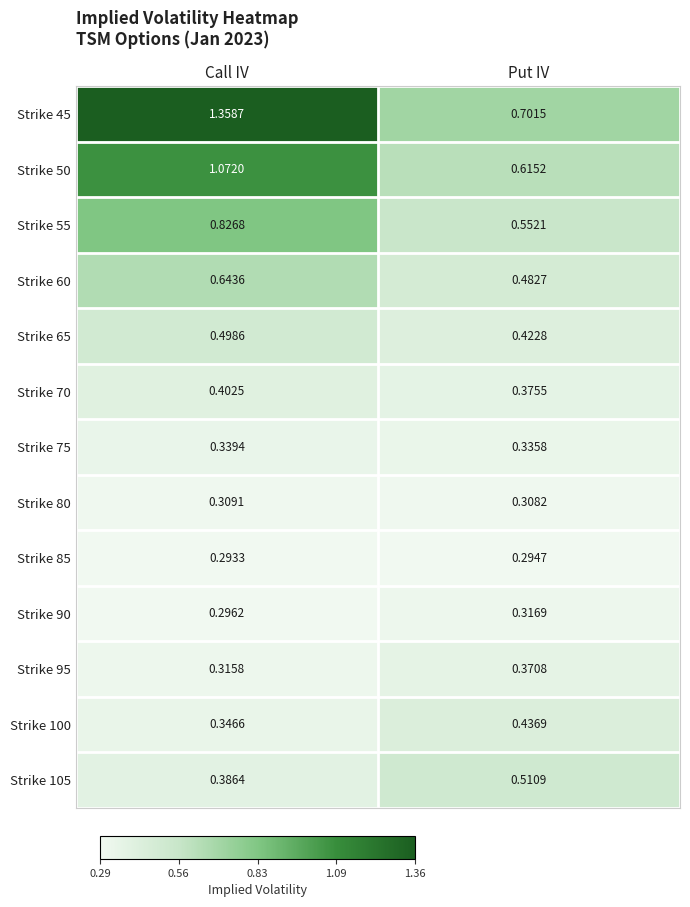

At which category is the sum across all series the highest?

Call IV